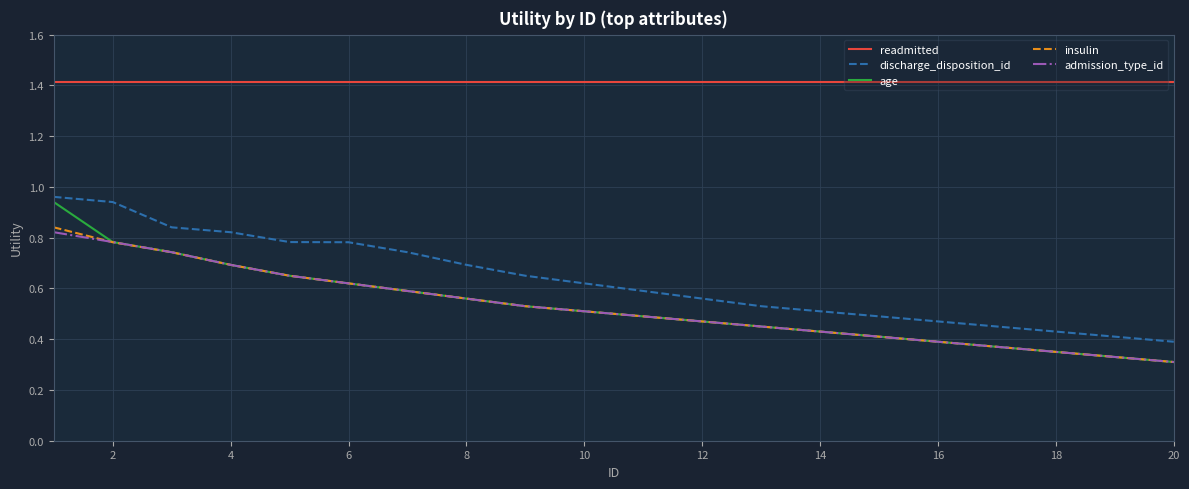

How many series are shown in this chart?

5